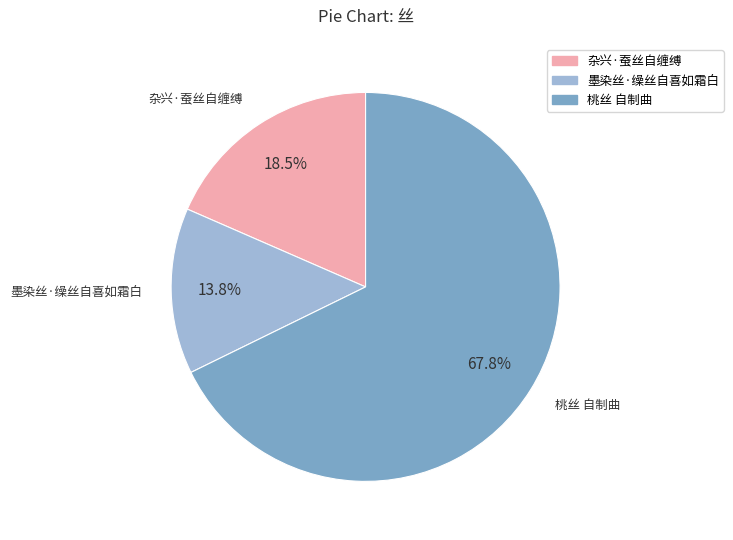

What is the total percentage of 桃丝 自制曲 and 杂兴·蚕丝自缠缚?

86.2%